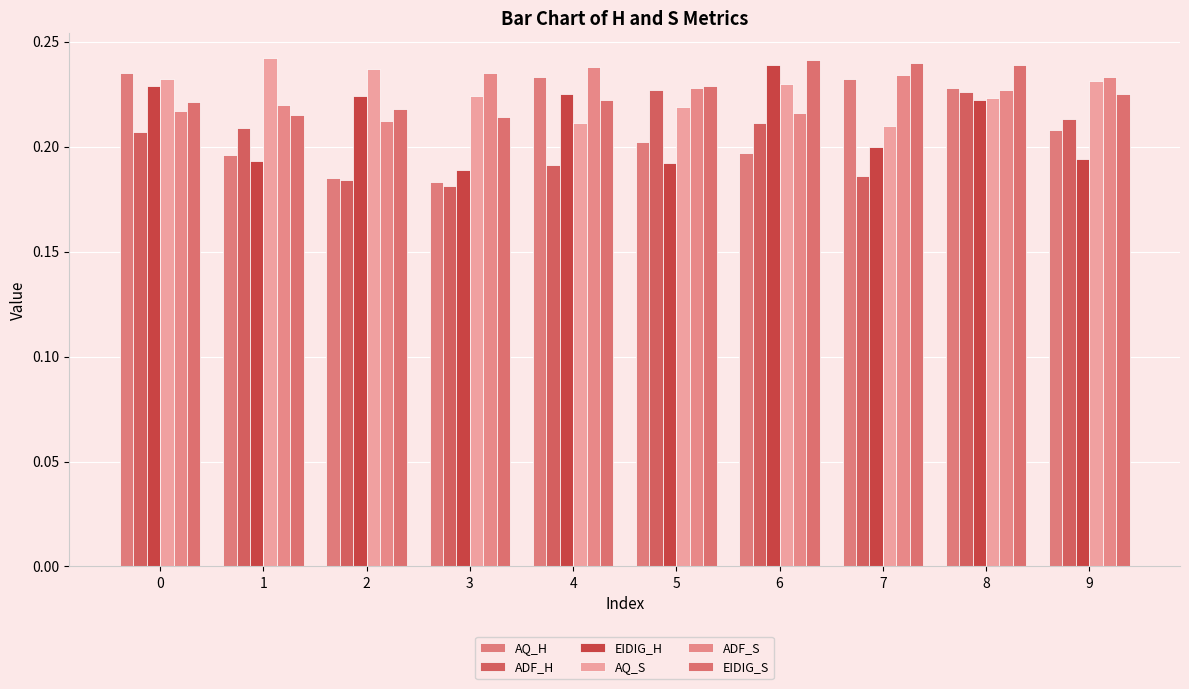

How many distinct data groups are displayed?

6